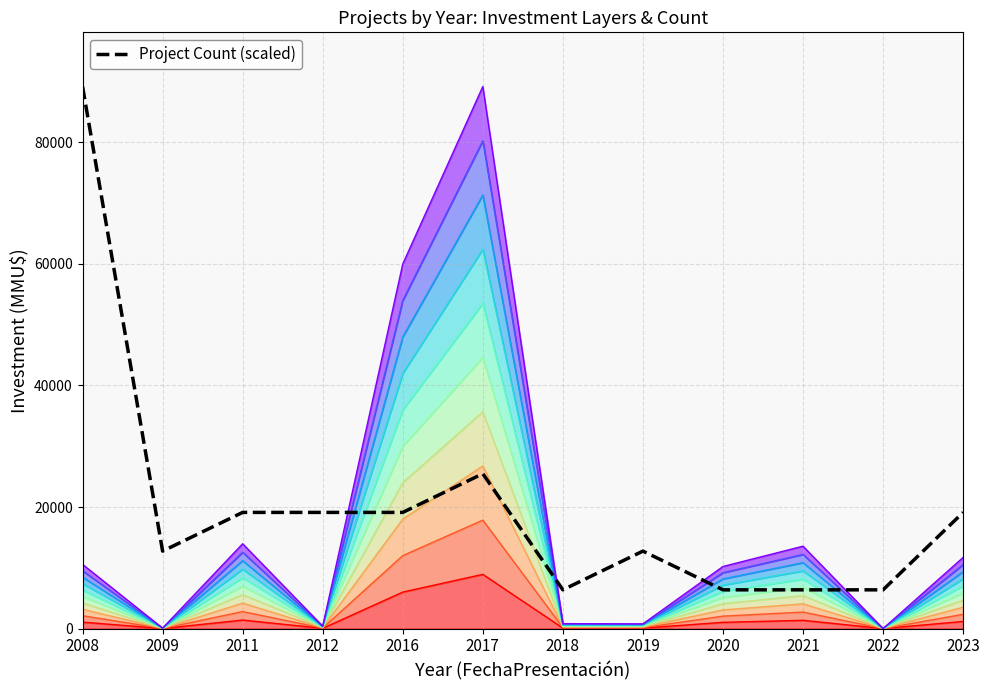

Rank the categories by value from highest to lowest.

2008, 2017, 2011, 2012, 2016, 2023, 2009, 2019, 2018, 2020, 2021, 2022